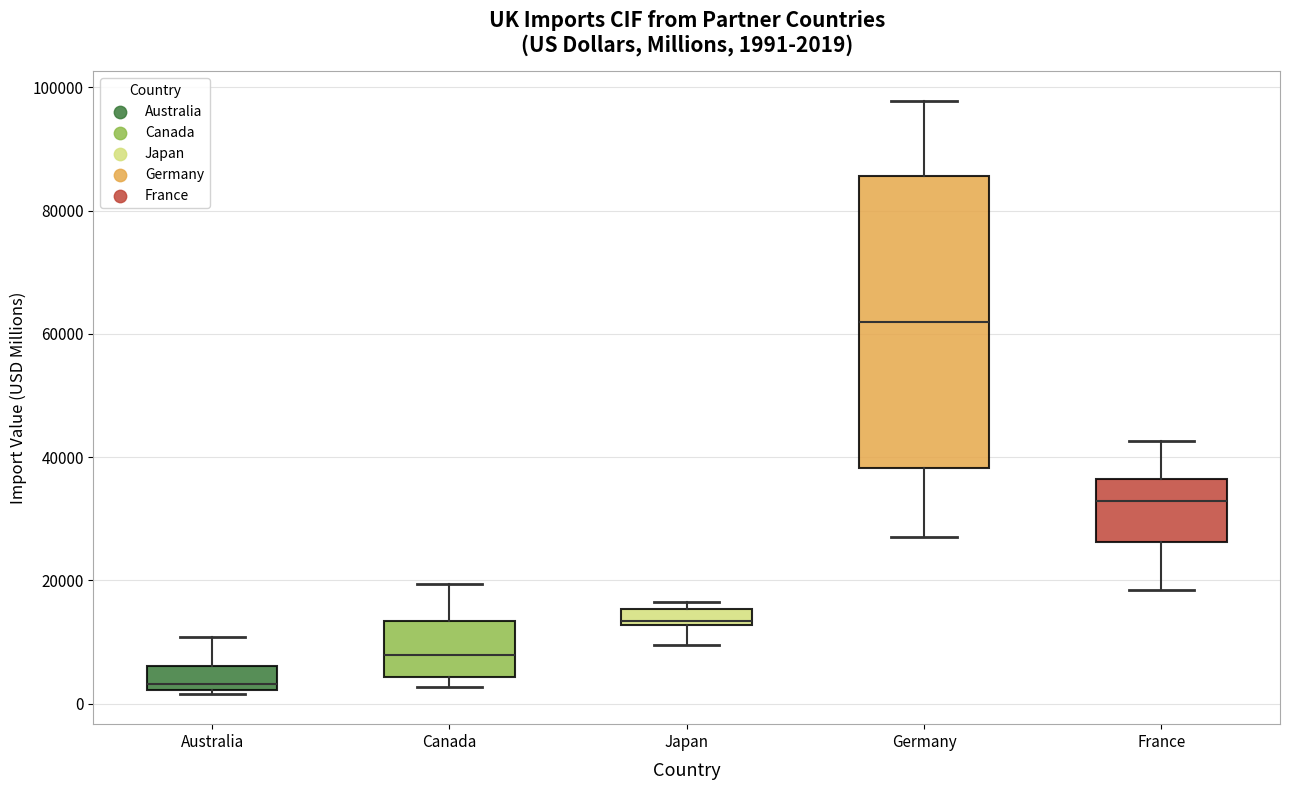

Which box's median line is the lowest?

Australia